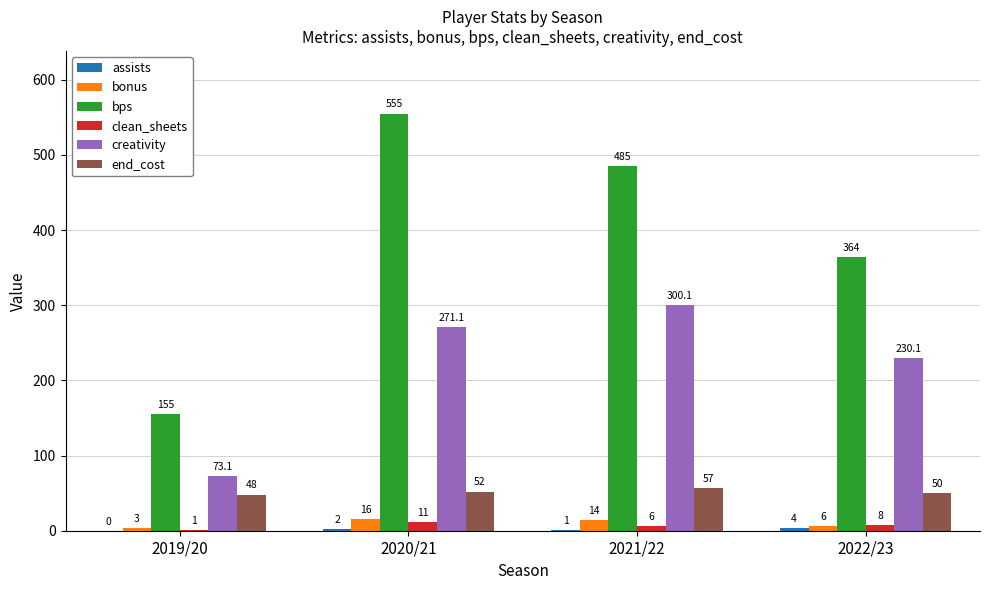

Which category has the highest value in the bonus series?

2020/21